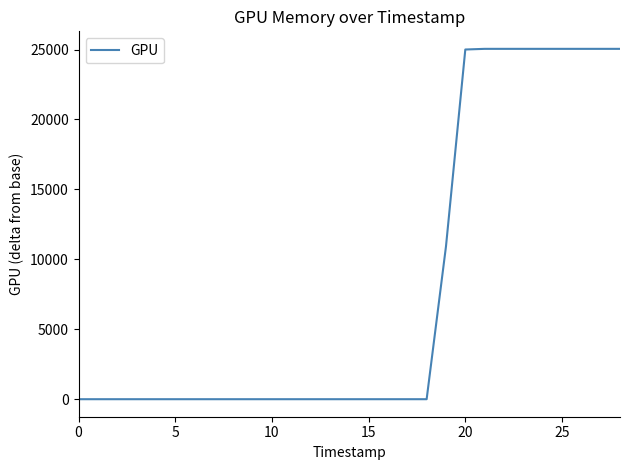

What is the maximum value shown in the chart?

25050